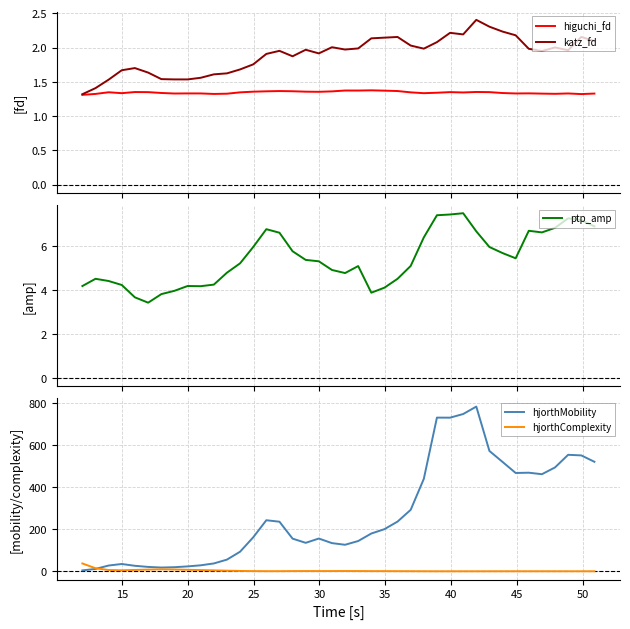

True or false: ptp_amp and higuchi_fd intersect in this chart.

False